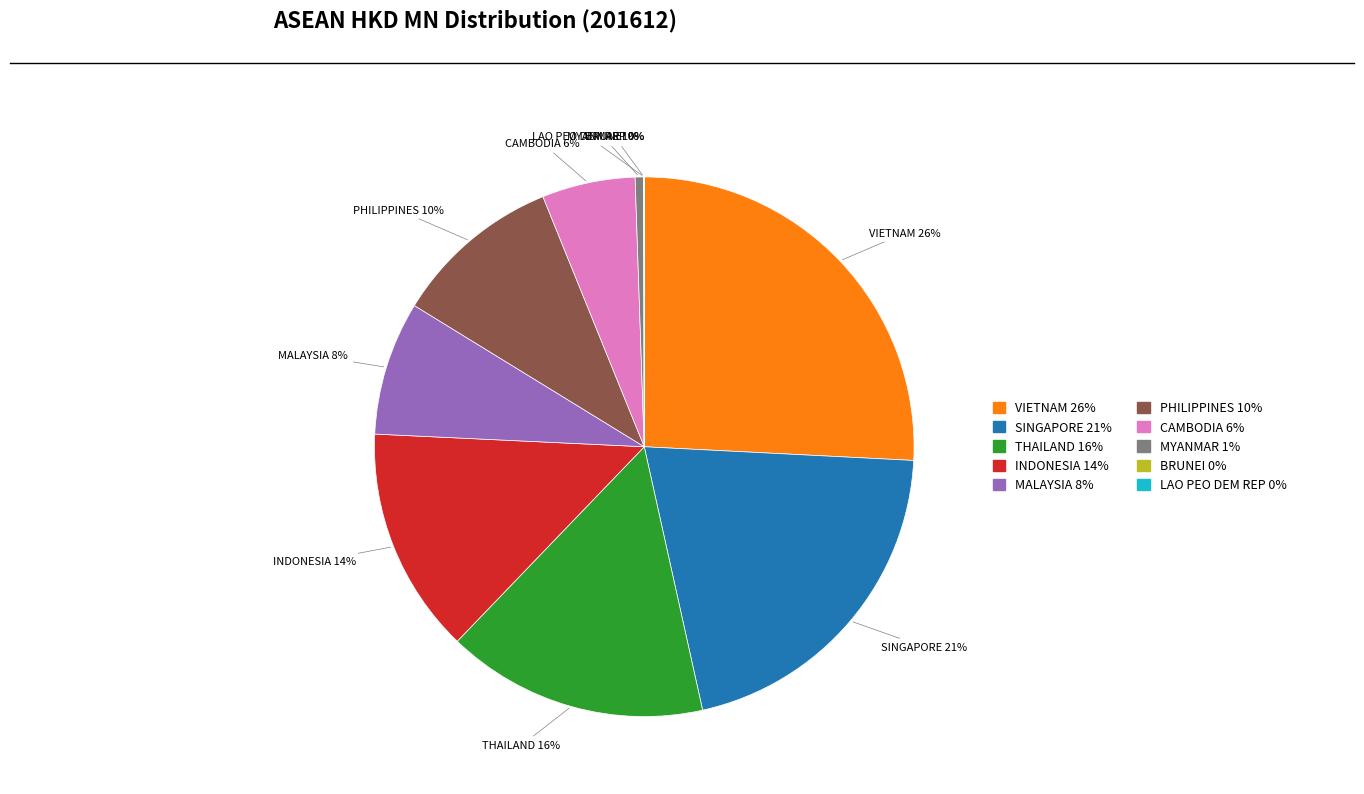

Does MYANMAR account for over 50% of the chart?

No